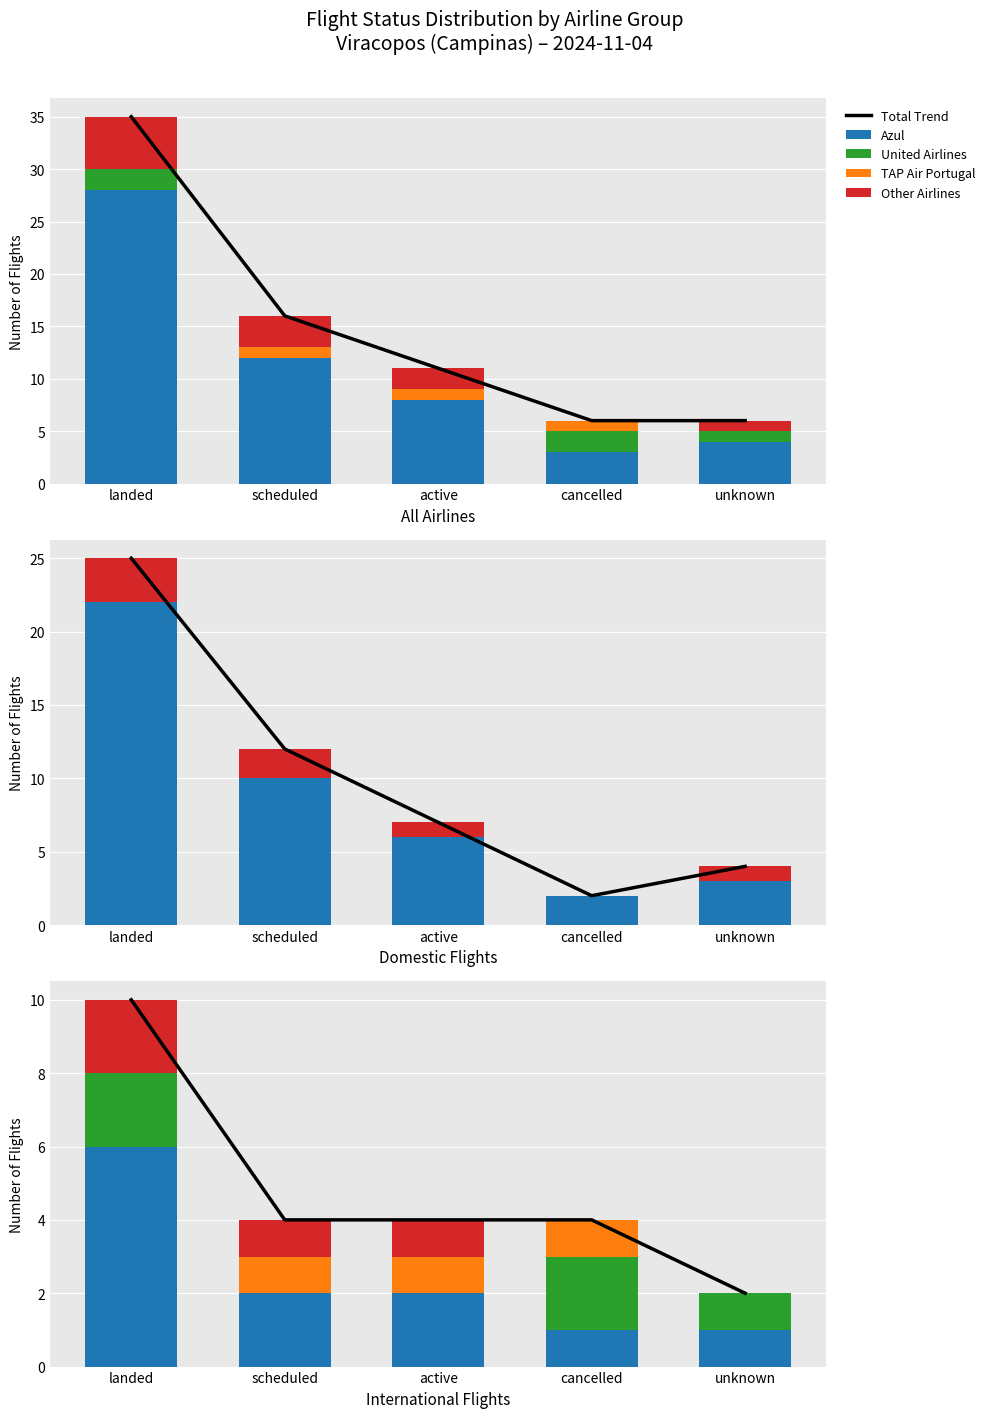

At which label does United Airlines reach its minimum?

scheduled